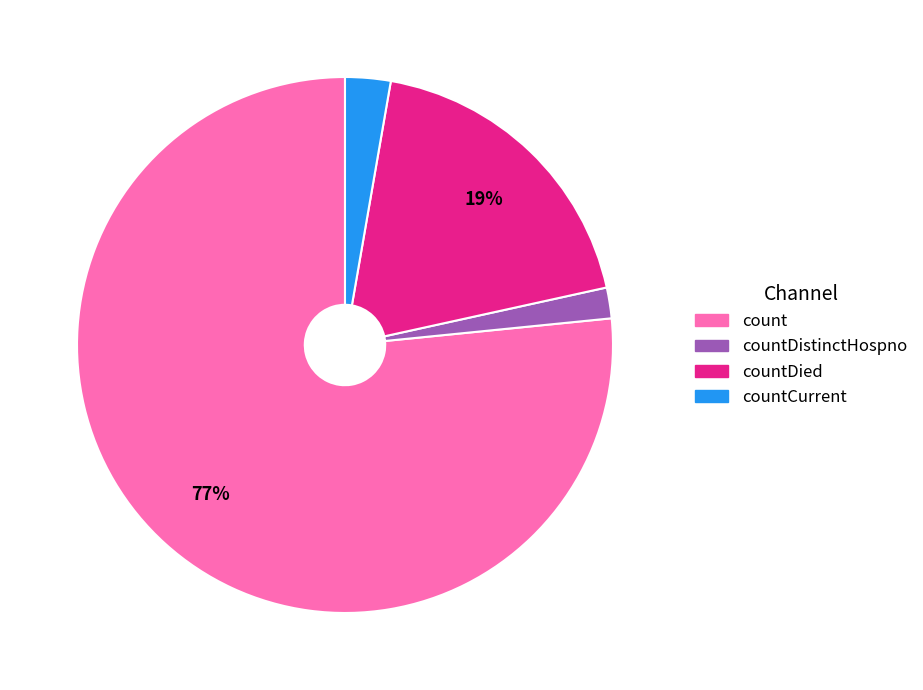

To the nearest percent, what is the average slice percentage?

25%